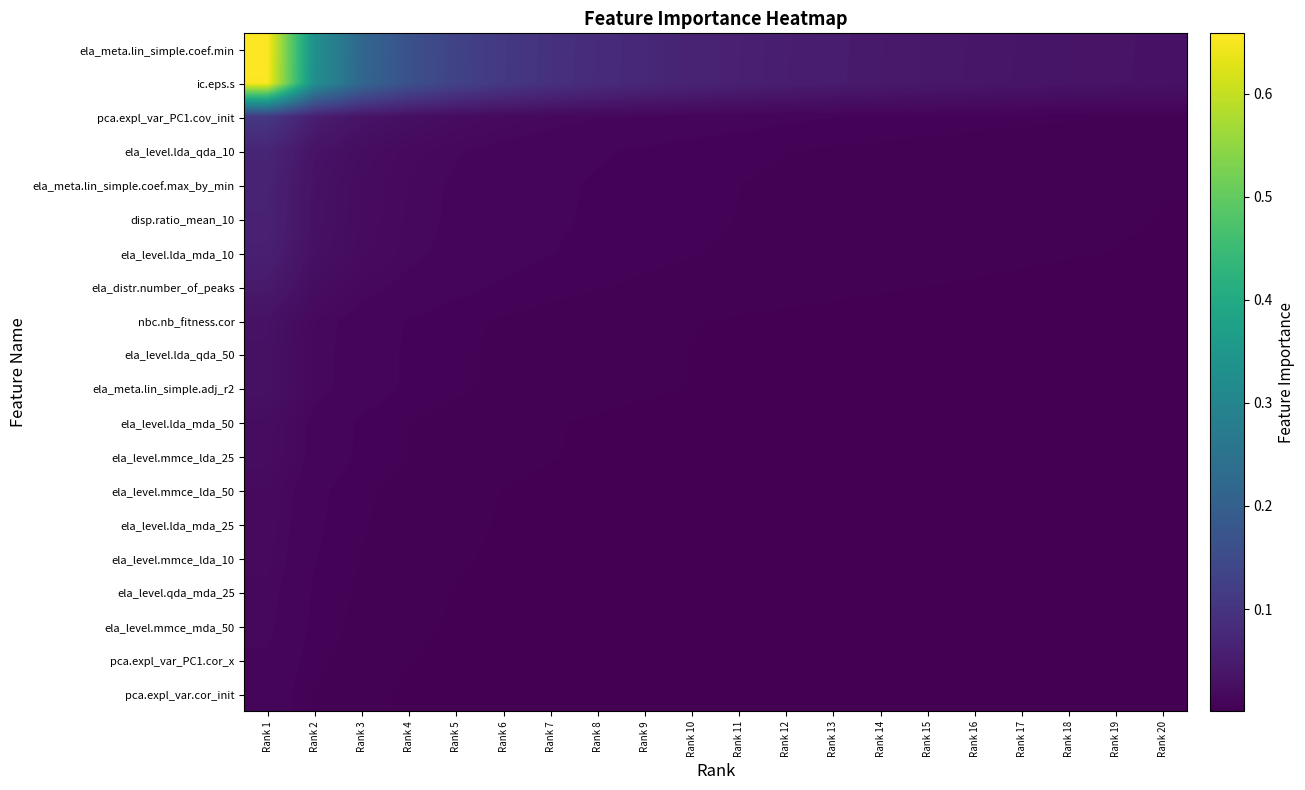

List the series in order of their peak value, lowest first.

pca.expl_var.cor_init, pca.expl_var_PC1.cor_x, ela_level.mmce_mda_50, ela_level.qda_mda_25, ela_level.mmce_lda_10, ela_level.lda_mda_25, ela_level.mmce_lda_50, ela_level.mmce_lda_25, ela_level.lda_mda_50, ela_meta.lin_simple.adj_r2, ela_level.lda_qda_50, nbc.nb_fitness.cor, ela_distr.number_of_peaks, ela_level.lda_mda_10, disp.ratio_mean_10, ela_meta.lin_simple.coef.max_by_min, ela_level.lda_qda_10, pca.expl_var_PC1.cov_init, ic.eps.s, ela_meta.lin_simple.coef.min